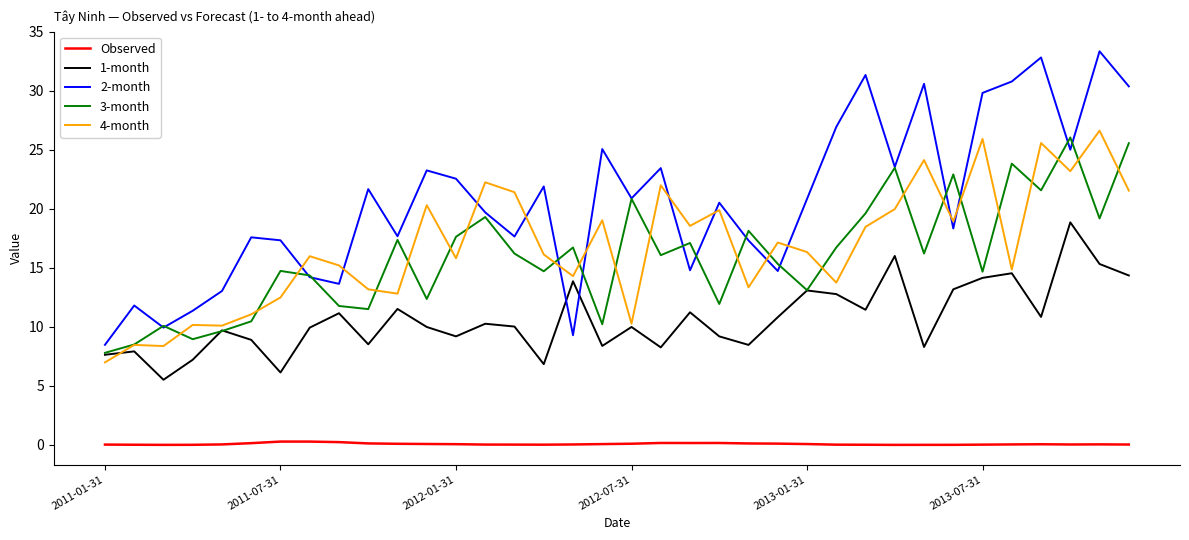

What is the lowest value of the 1-month series?

5.5